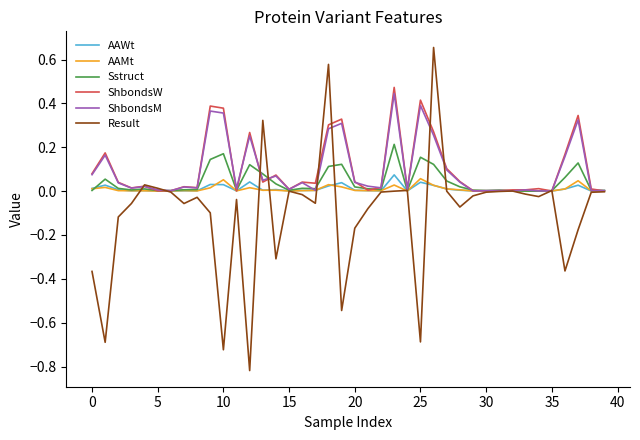

Which series has the widest spread of values?

Result